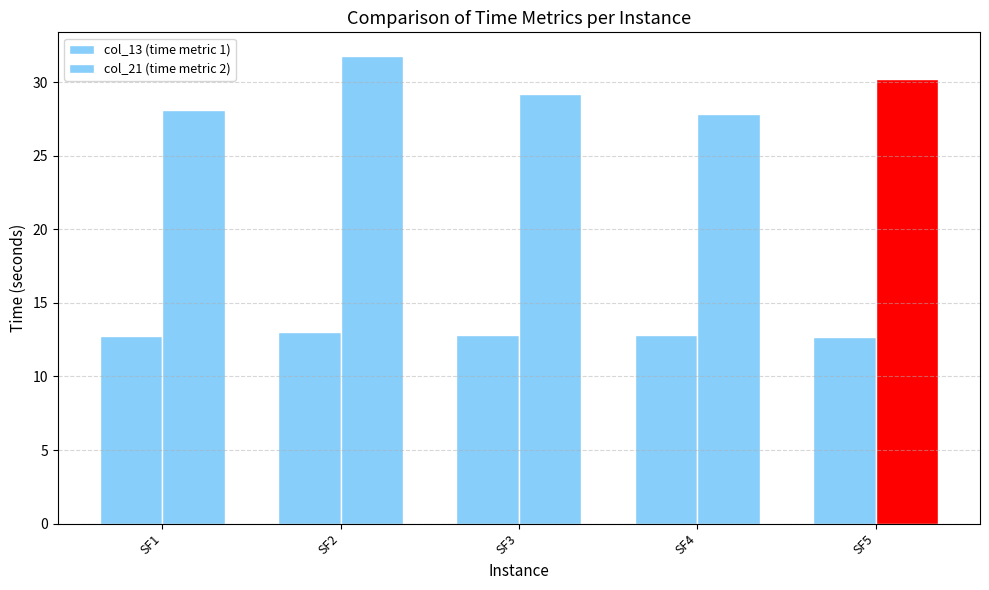

Is the value of col_21 (time metric 2) at SF5 greater than the value of col_13 (time metric 1) at SF2?

Yes